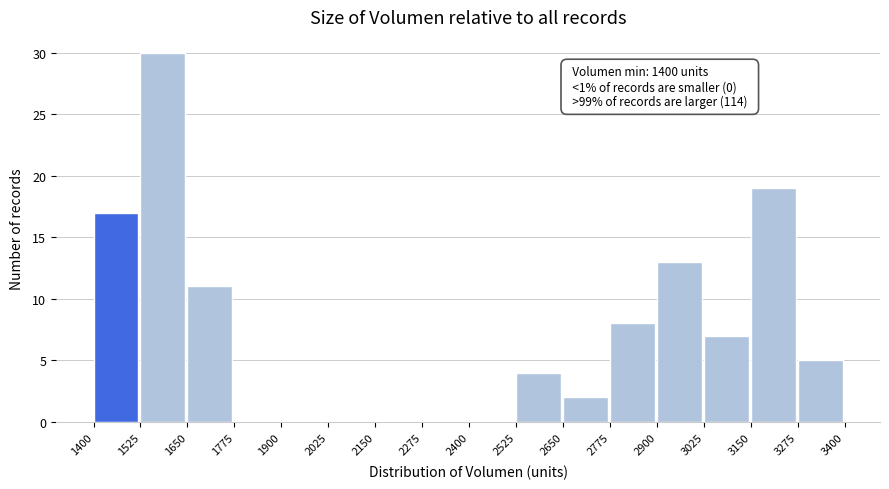

Which range on the x-axis has the tallest bar?

1525 to 1650